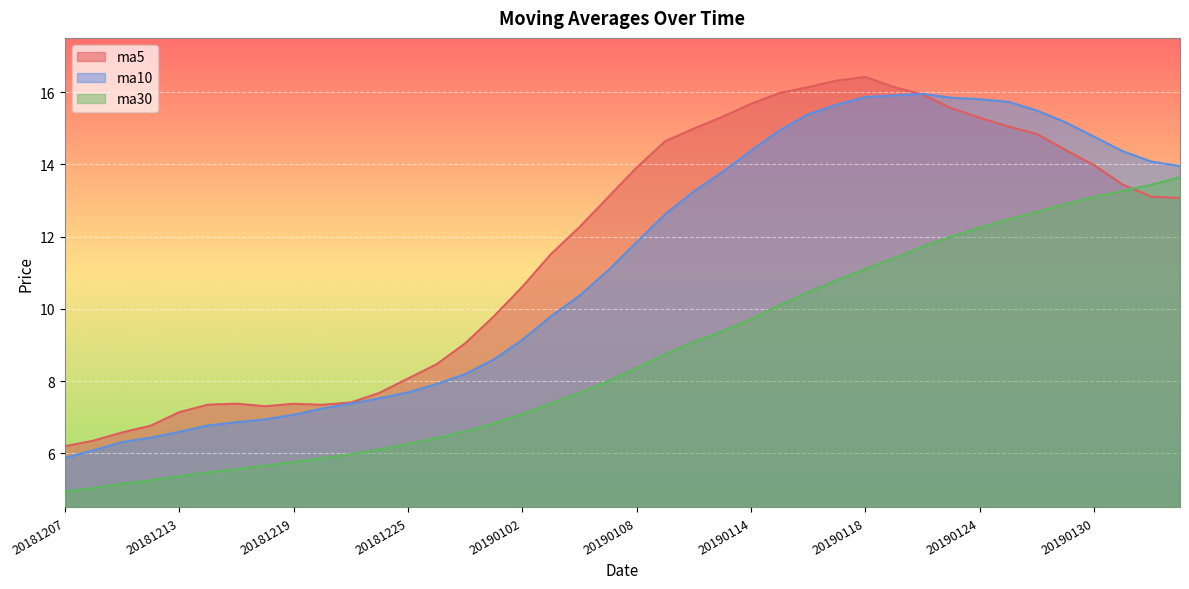

Reading left to right, list all the values displayed in this chart.

ma5: 20181207=6.2	20181210=6.3	20181211=6.6	20181212=6.8	20181213=7.1	20181214=7.3	20181217=7.4	20181218=7.3	20181219=7.4	20181220=7.3	20181221=7.4	20181224=7.7	20181225=8.1	20181226=8.5	20181227=9.0	20181228=9.8	20190102=10.6	20190103=11.5	20190104=12.3	20190107=13.1	20190108=13.9	20190109=14.6	20190110=15.0	20190111=15.3	20190114=15.7	20190115=16.0	20190116=16.1	20190117=16.3	20190118=16.4	20190121=16.1	20190122=15.9	20190123=15.6	20190124=15.3	20190125=15.0	20190128=14.8	20190129=14.4	20190130=14.0	20190131=13.4	20190201=13.1	20190211=13.1
ma10: 20181207=5.9	20181210=6.1	20181211=6.3	20181212=6.4	20181213=6.6	20181214=6.8	20181217=6.9	20181218=6.9	20181219=7.1	20181220=7.2	20181221=7.4	20181224=7.5	20181225=7.7	20181226=7.9	20181227=8.2	20181228=8.6	20190102=9.1	20190103=9.8	20190104=10.4	20190107=11.1	20190108=11.8	20190109=12.6	20190110=13.3	20190111=13.8	20190114=14.4	20190115=14.9	20190116=15.4	20190117=15.7	20190118=15.9	20190121=15.9	20190122=16.0	20190123=15.8	20190124=15.8	20190125=15.7	20190128=15.5	20190129=15.2	20190130=14.8	20190131=14.4	20190201=14.1	20190211=14.0
ma30: 20181207=4.9	20181210=5.0	20181211=5.2	20181212=5.3	20181213=5.4	20181214=5.5	20181217=5.6	20181218=5.7	20181219=5.8	20181220=5.9	20181221=6.0	20181224=6.1	20181225=6.3	20181226=6.4	20181227=6.6	20181228=6.8	20190102=7.1	20190103=7.4	20190104=7.7	20190107=8.0	20190108=8.4	20190109=8.7	20190110=9.1	20190111=9.4	20190114=9.7	20190115=10.1	20190116=10.5	20190117=10.8	20190118=11.1	20190121=11.4	20190122=11.7	20190123=12.0	20190124=12.2	20190125=12.5	20190128=12.7	20190129=12.9	20190130=13.1	20190131=13.3	20190201=13.4	20190211=13.6